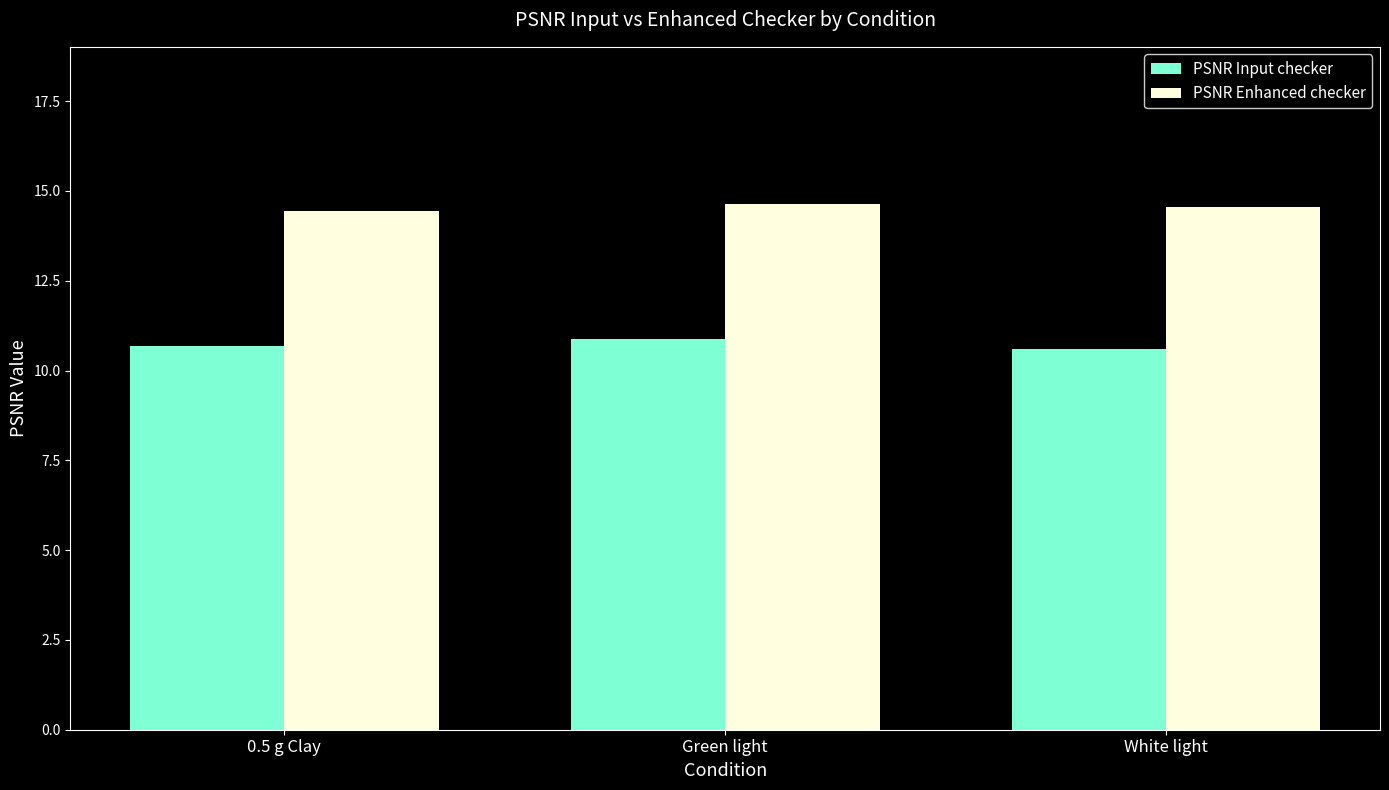

What is the minimum value shown in the chart?

10.6